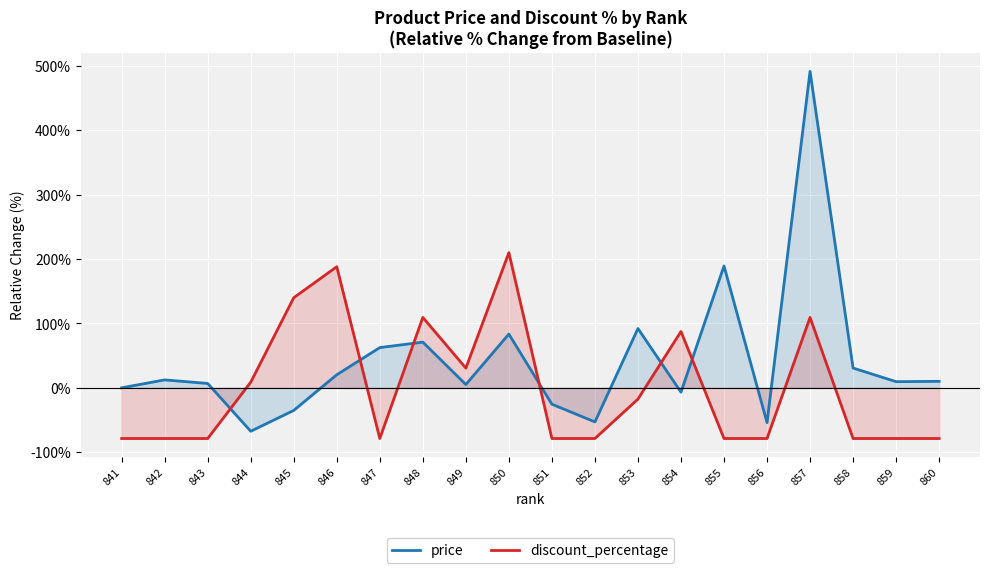

Which category has the lowest value across all series?

841